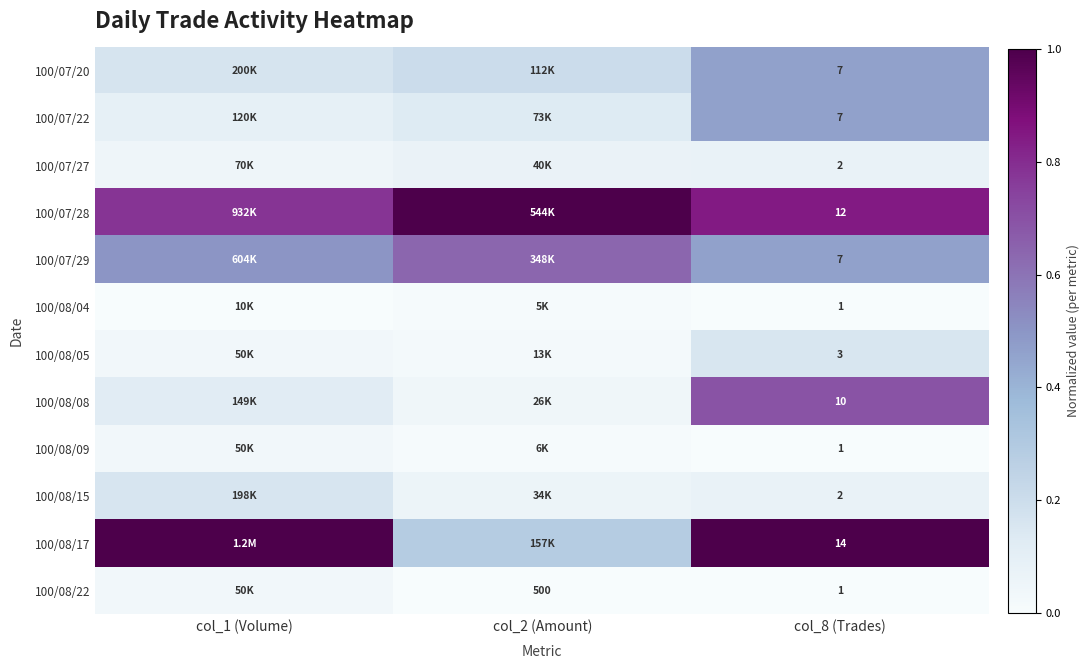

At which category does the chart reach its peak across all series?

col_2 (Amount)